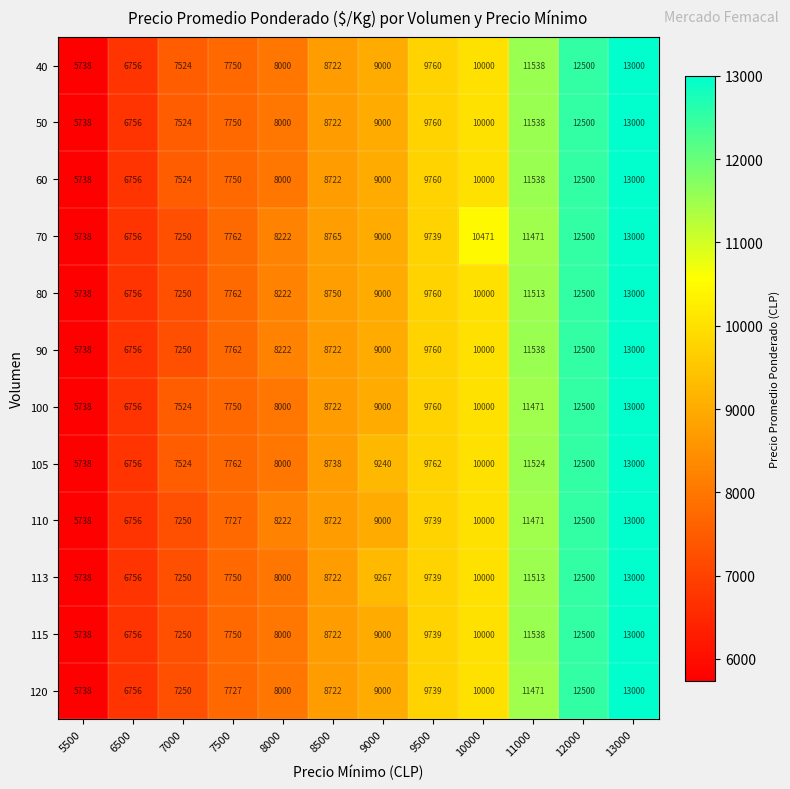

Is it true that 105 equals 9762 at 9500?

True